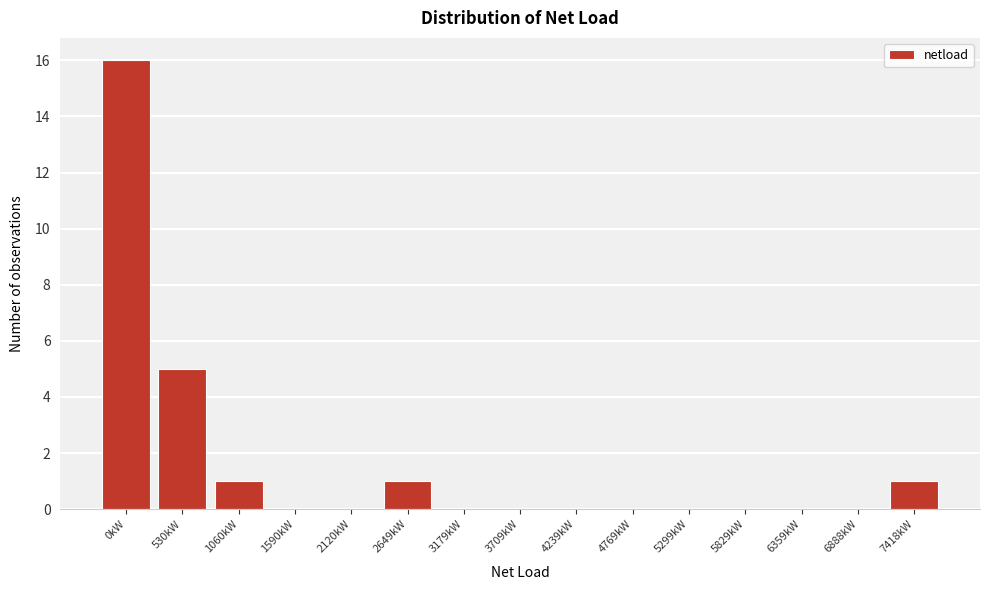

Reading left to right, extract all data points from this chart.

0kW=16	530kW=5	1060kW=1	1590kW=0	2120kW=0	2649kW=1	3179kW=0	3709kW=0	4239kW=0	4769kW=0	5299kW=0	5829kW=0	6359kW=0	6888kW=0	7418kW=1